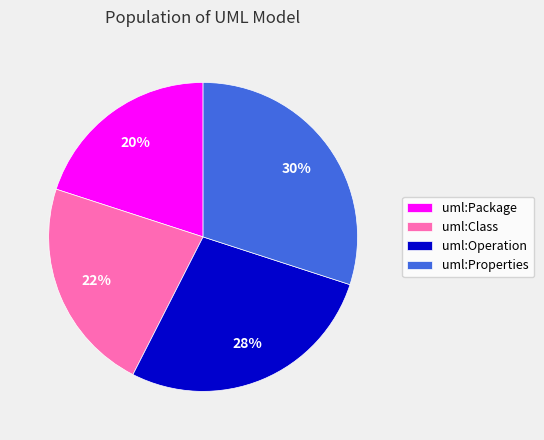

Which slice is the largest?

uml:Properties